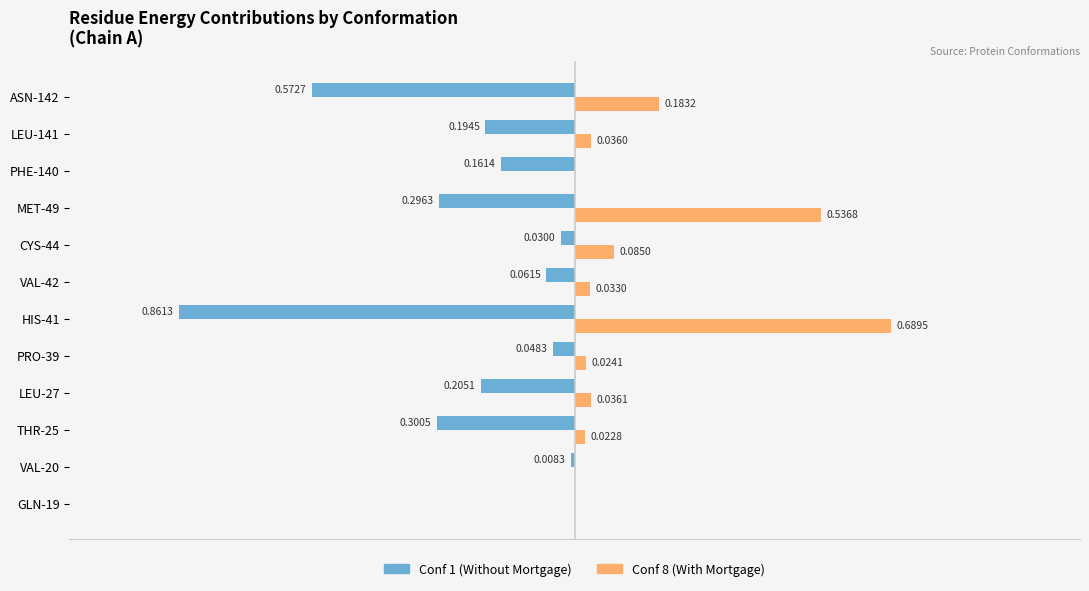

Which series has the largest total across all categories?

Conf 8 (With Mortgage)